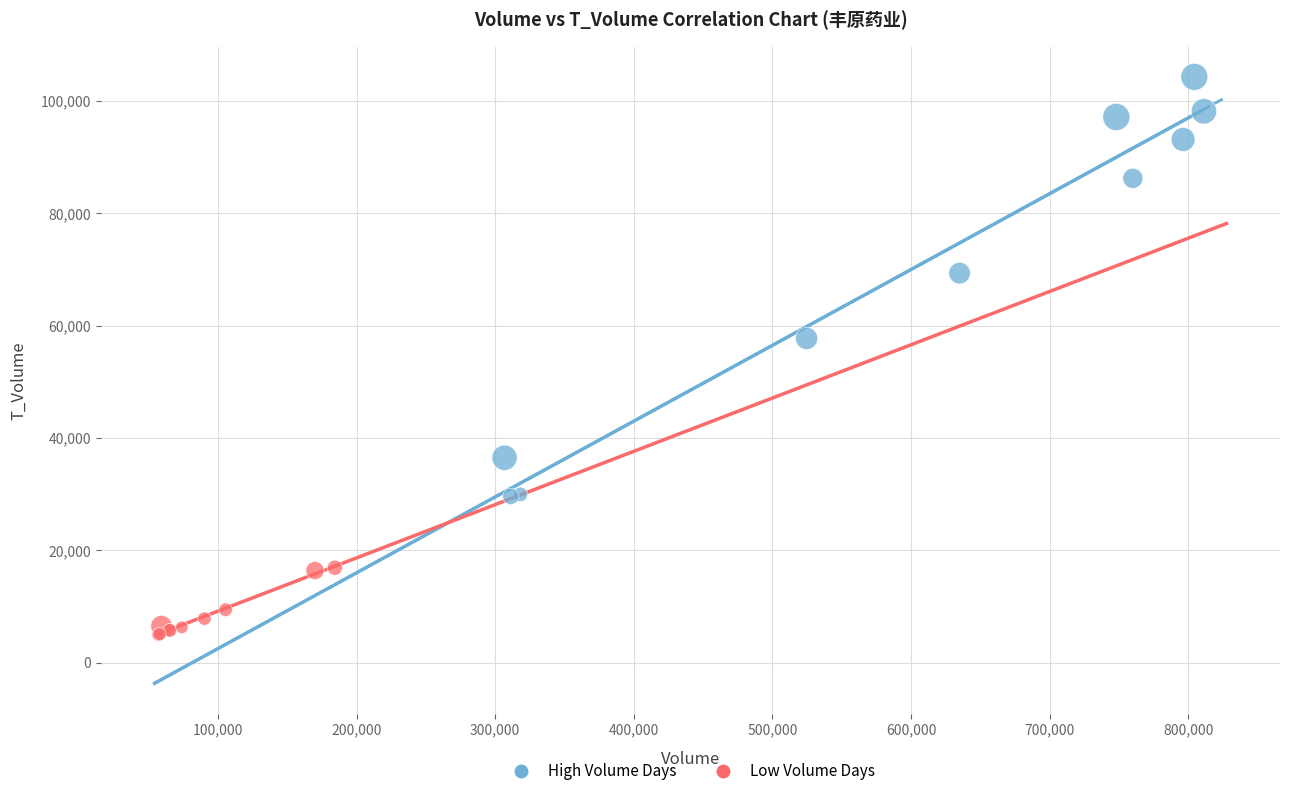

Which series reaches the minimum Y coordinate?

Low Volume Days